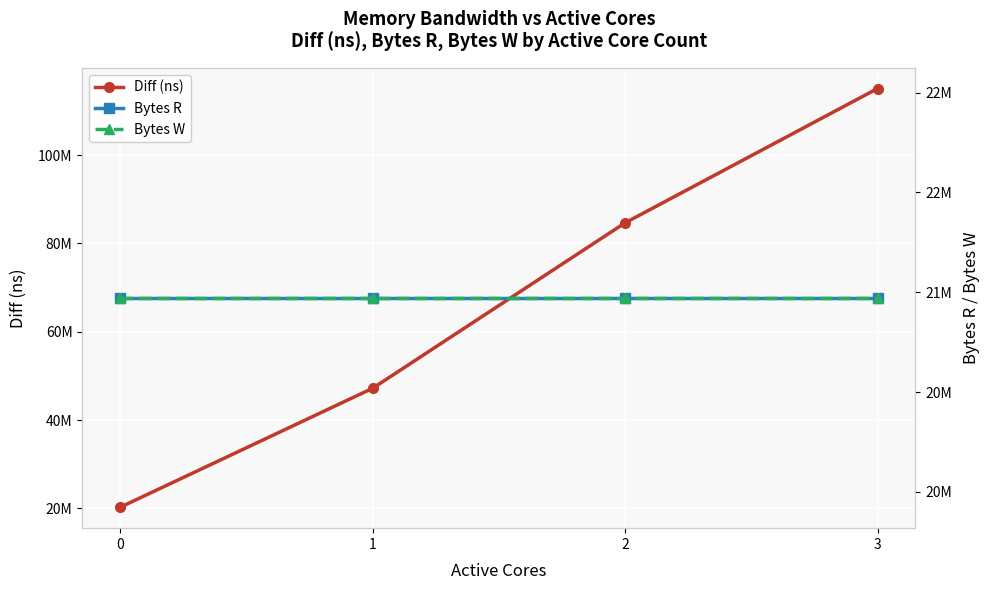

At 0, list the series in order from smallest to largest.

Diff (ns), Bytes R, Bytes W